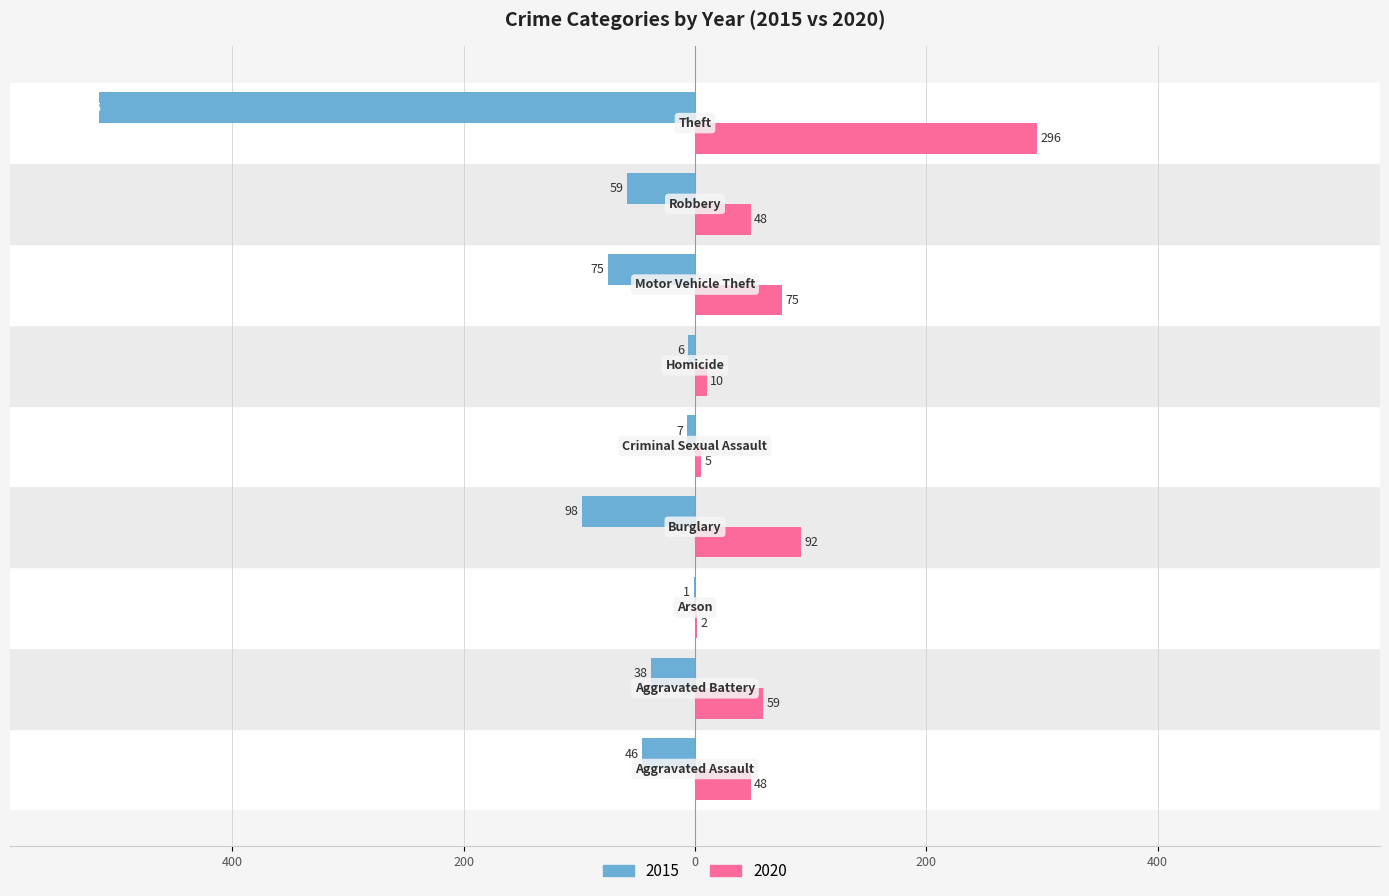

What are all the series names shown in the legend?

2015, 2020